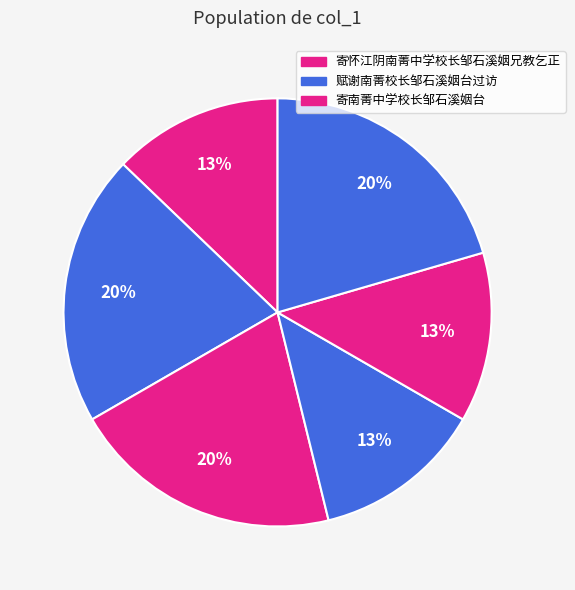

Rank the categories by value from lowest to highest.

赋谢南菁校长邹石溪姻台过访, 寄怀江阴南菁中学校长邹石溪姻兄教乞正, 寄南菁中学校长邹石溪姻台, 寄怀江阴南菁中学校长邹石溪姻兄教乞正, 赋谢南菁校长邹石溪姻台过访, 寄南菁中学校长邹石溪姻台